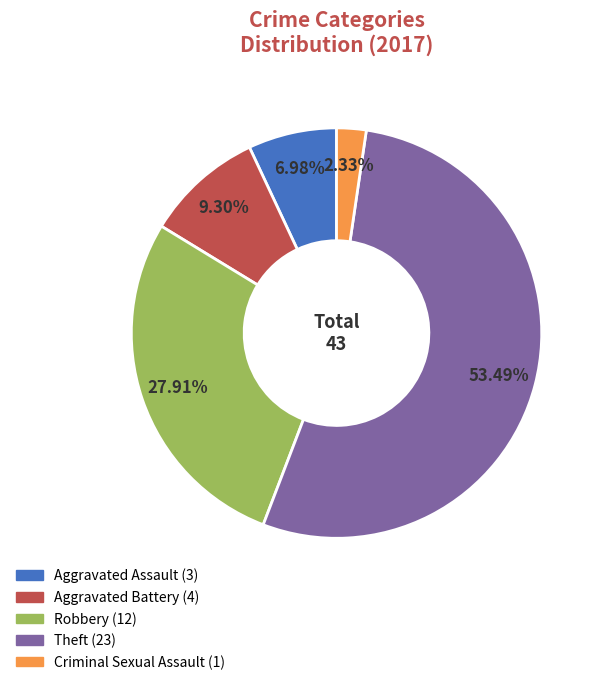

Is there any slice that represents more than half of the pie?

Yes